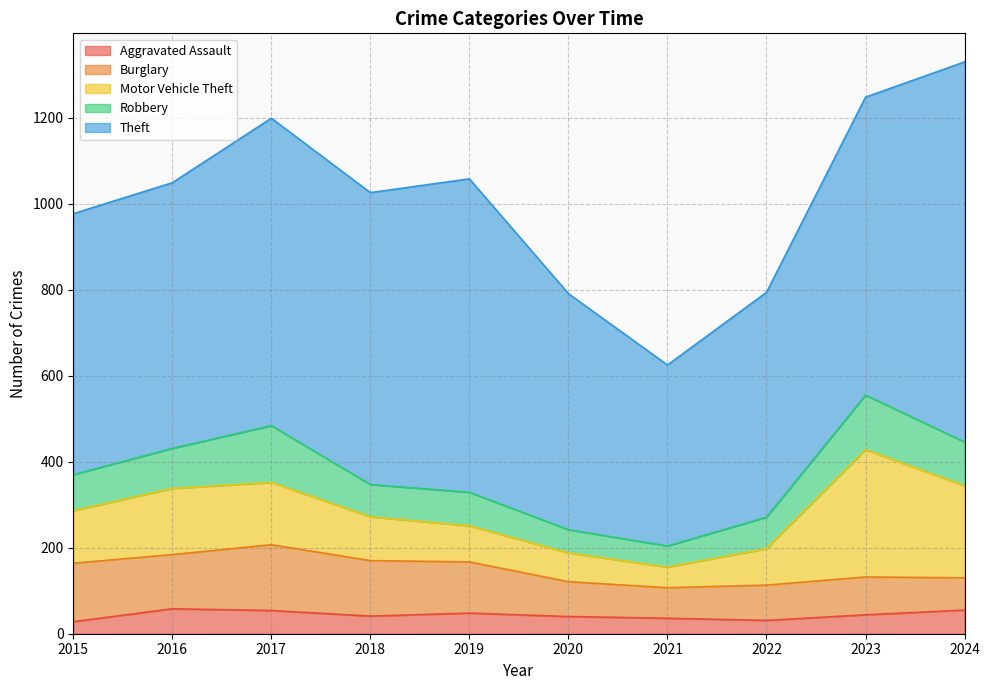

Reading left to right, transcribe all the data shown in this chart.

Aggravated Assault: 2015=28	2016=58	2017=54	2018=41	2019=48	2020=40	2021=36	2022=31	2023=44	2024=55
Burglary: 2015=136	2016=126	2017=153	2018=129	2019=119	2020=81	2021=71	2022=82	2023=88	2024=75
Motor Vehicle Theft: 2015=122	2016=154	2017=145	2018=102	2019=84	2020=67	2021=48	2022=85	2023=296	2024=214
Robbery: 2015=84	2016=93	2017=132	2018=75	2019=78	2020=54	2021=49	2022=73	2023=127	2024=102
Theft: 2015=607	2016=618	2017=715	2018=679	2019=729	2020=549	2021=421	2022=523	2023=693	2024=884